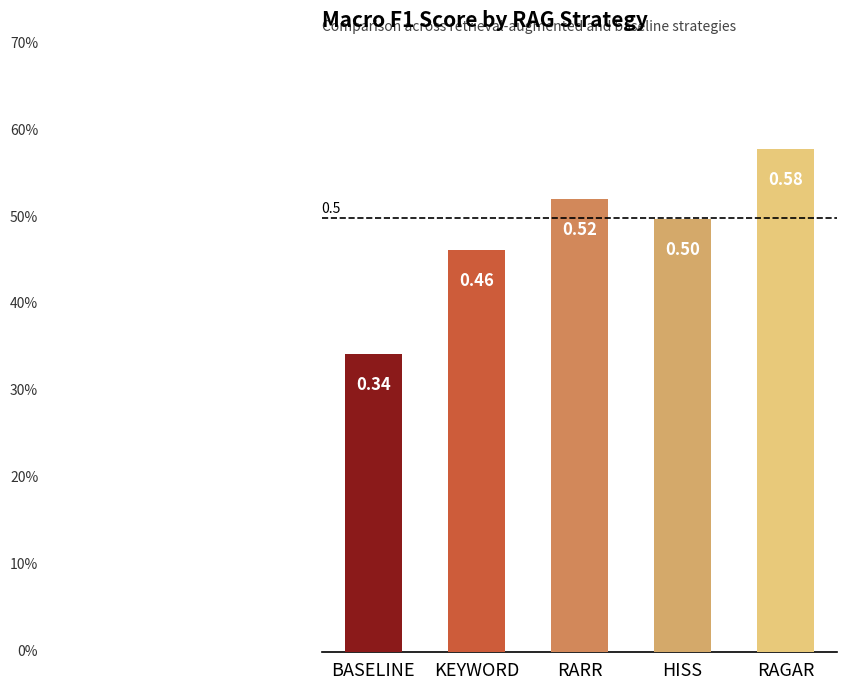

The value at RAGAR is 0.6. True or false?

True